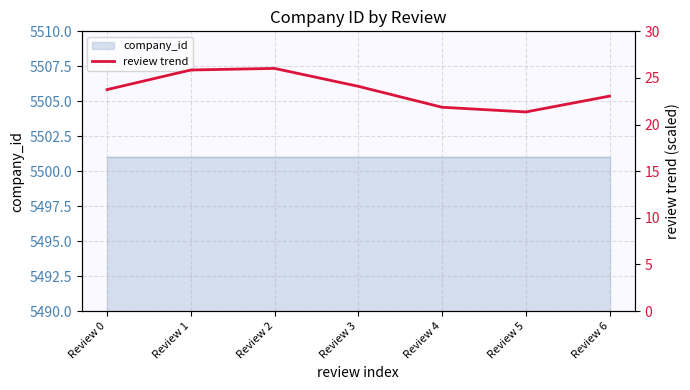

Reading left to right, extract all data points from this chart.

23.8	25.9	26.0	24.1	21.9	21.4	23.1